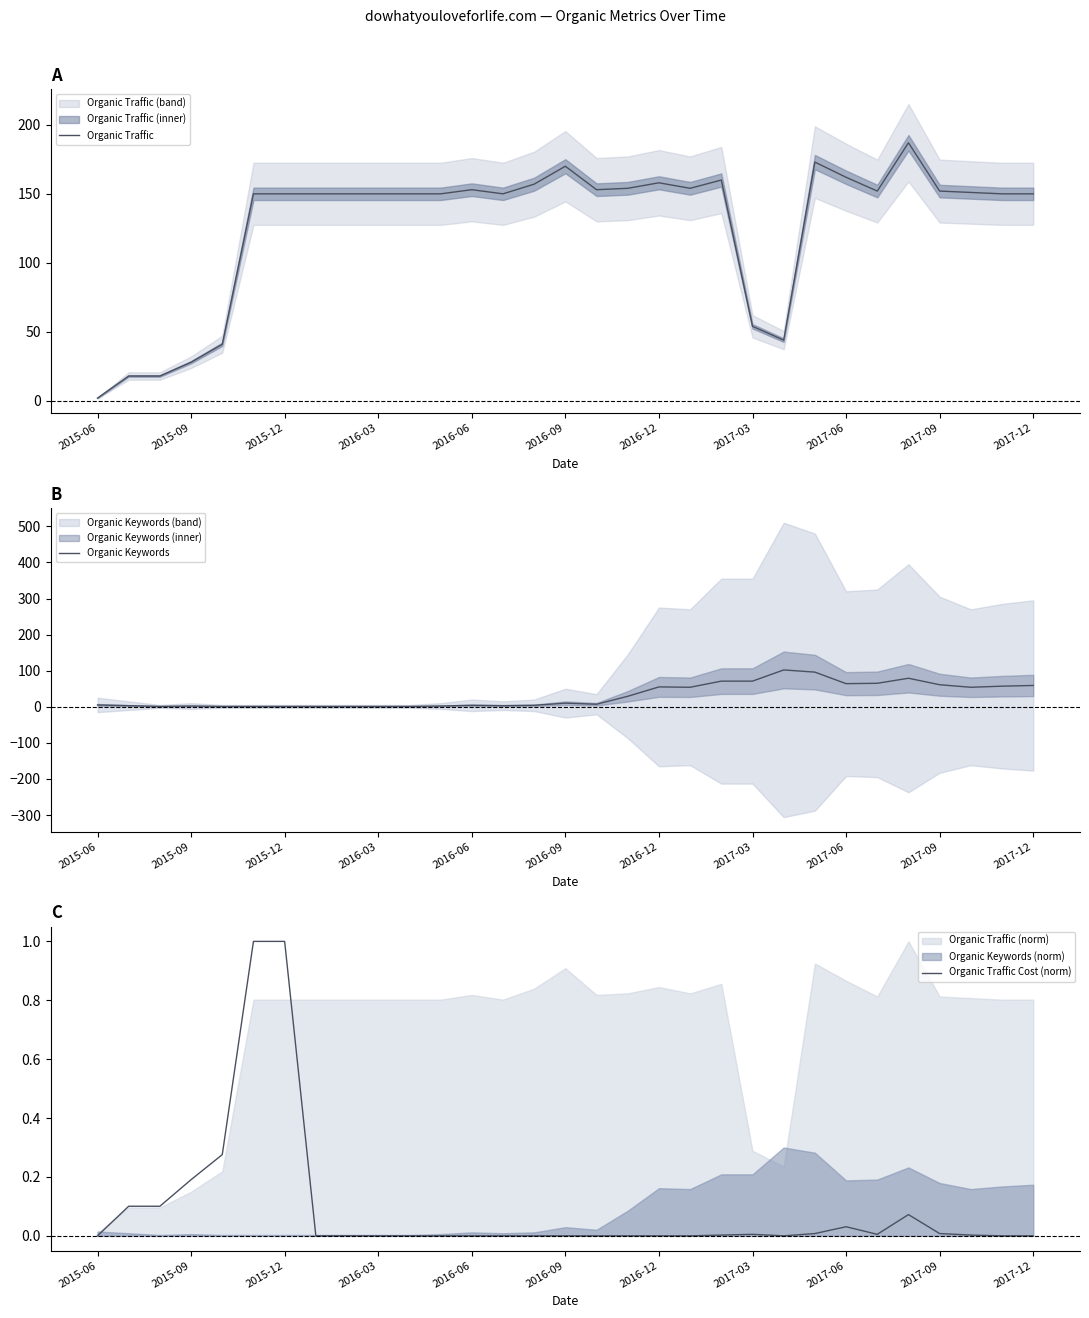

At which category is the sum across all series the highest?

23